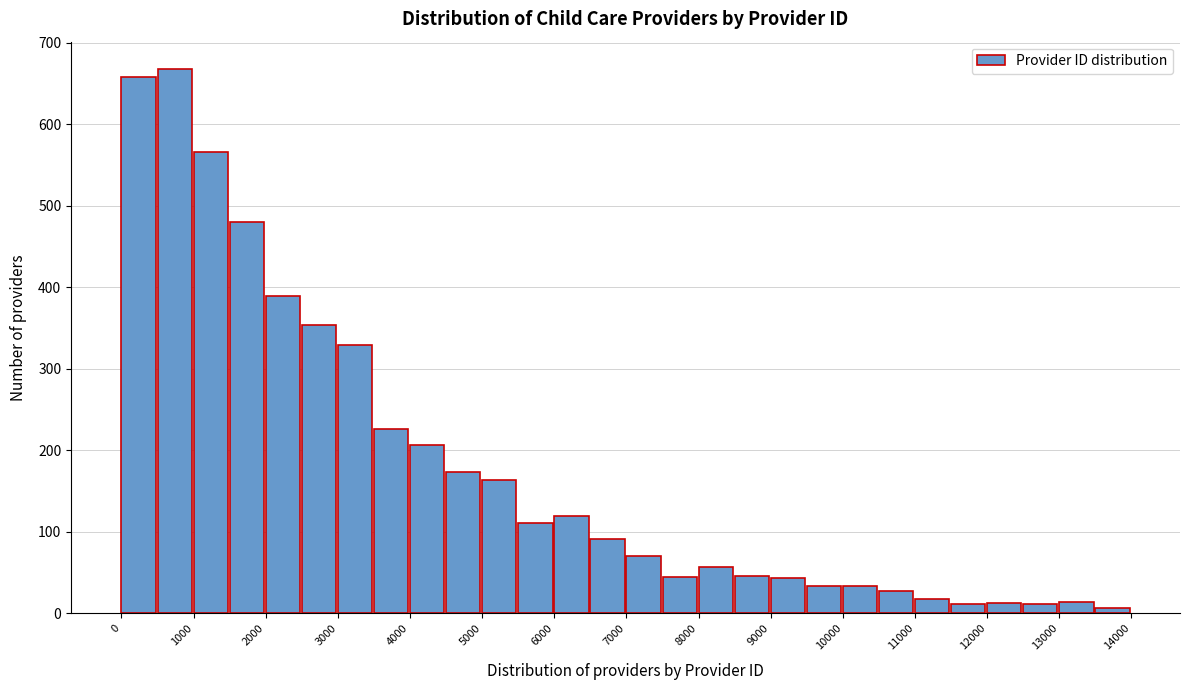

Reading left to right, list every bar in this chart as the range it spans on the x-axis followed by its height. The values are not printed on the chart, so give them approximately, as read against the axis.

0 to 500: 660
500 to 1000: 670
1000 to 1500: 570
1500 to 2000: 480
2000 to 2500: 390
2500 to 3000: 350
3000 to 3500: 330
3500 to 4000: 230
4000 to 4500: 210
4500 to 5000: 170
5000 to 5500: 160
5500 to 6000: 110
6000 to 6500: 120
6500 to 7000: 90
7000 to 7500: 70
7500 to 8000: 50
8000 to 8500: 60
8500 to 9000: 50
9000 to 9500: 40
9500 to 10000: 30
10000 to 10500: 30
10500 to 11000: 30
11000 to 11500: 20
11500 to 12000: 10
12000 to 12500: 10
12500 to 13000: 10
13000 to 13500: 10
13500 to 14000: under 10